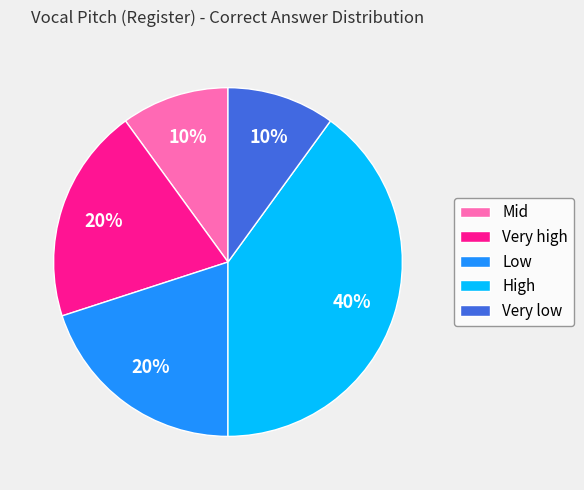

How many slices are in this pie chart?

5